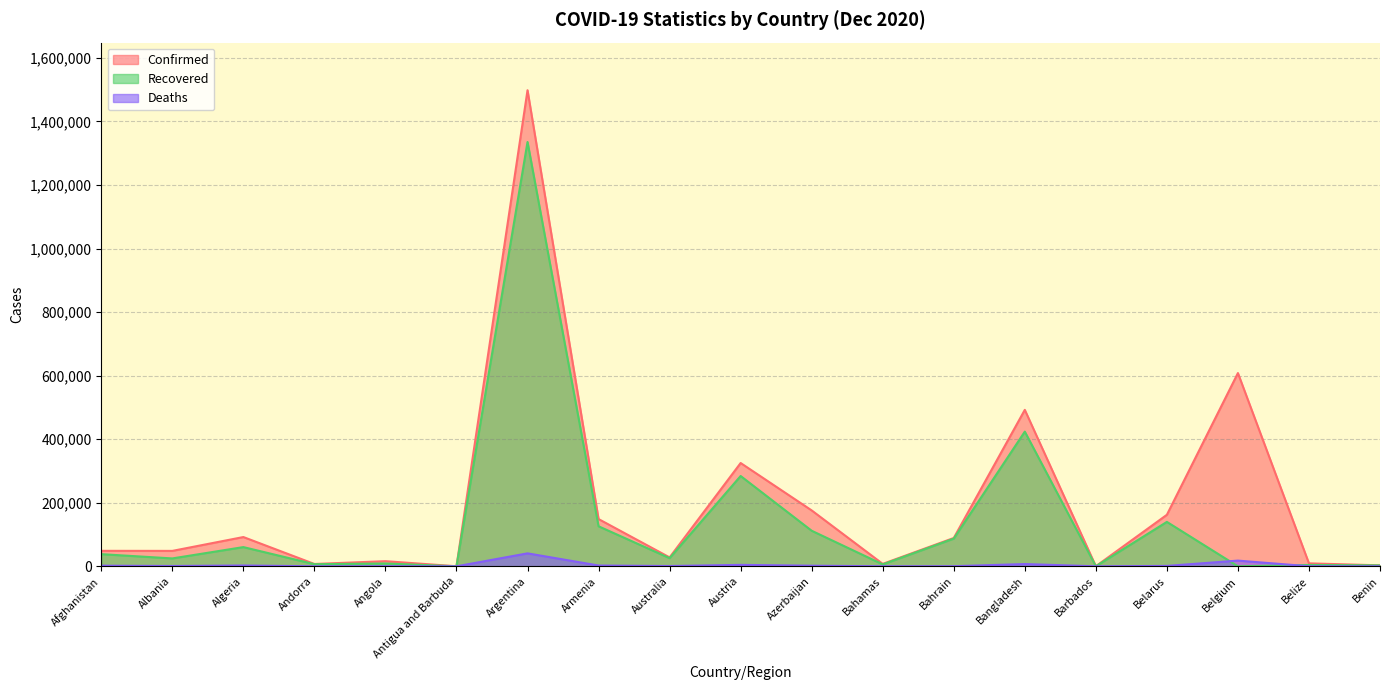

What is the label of the 18th point from the right?

Albania